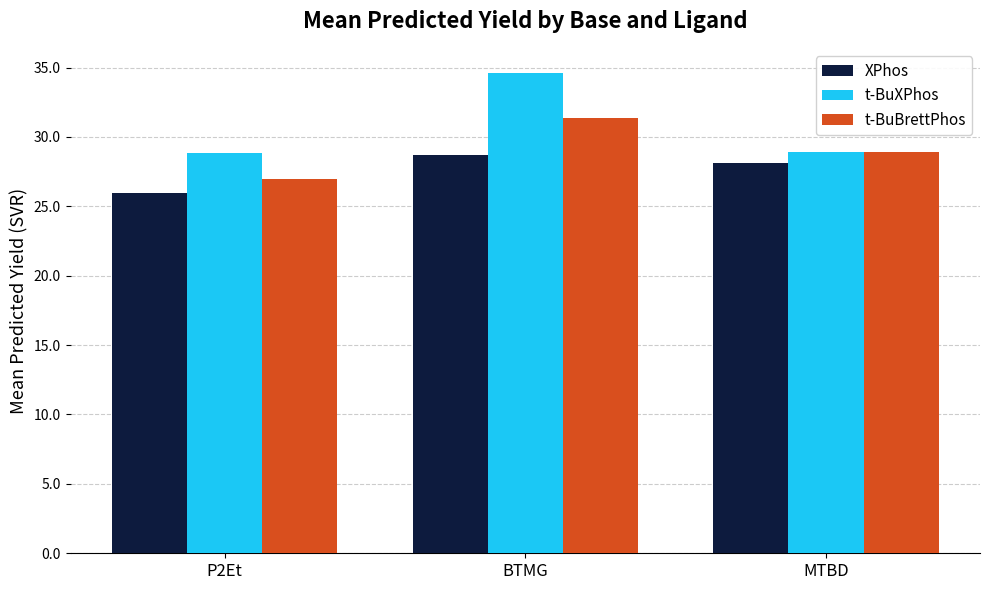

What is the difference between the highest and lowest values at P2Et?

2.9